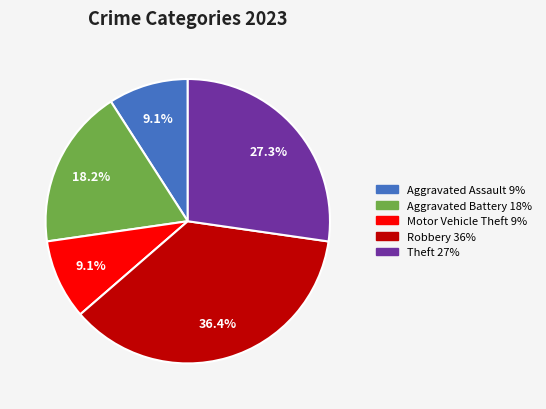

Is there any slice that represents more than half of the pie?

No